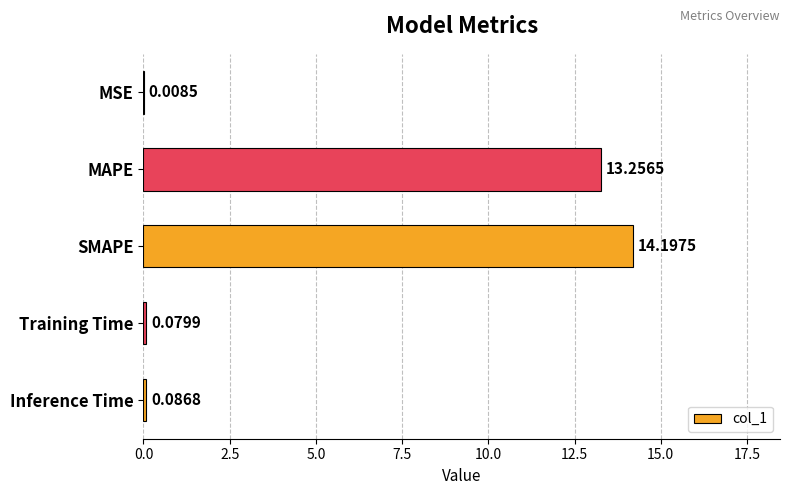

What is the sum of all values?

27.6